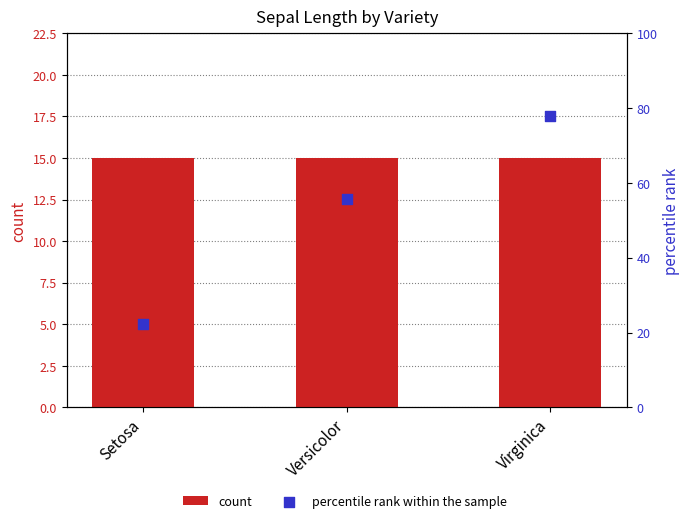

Which series reaches the minimum Y coordinate?

count